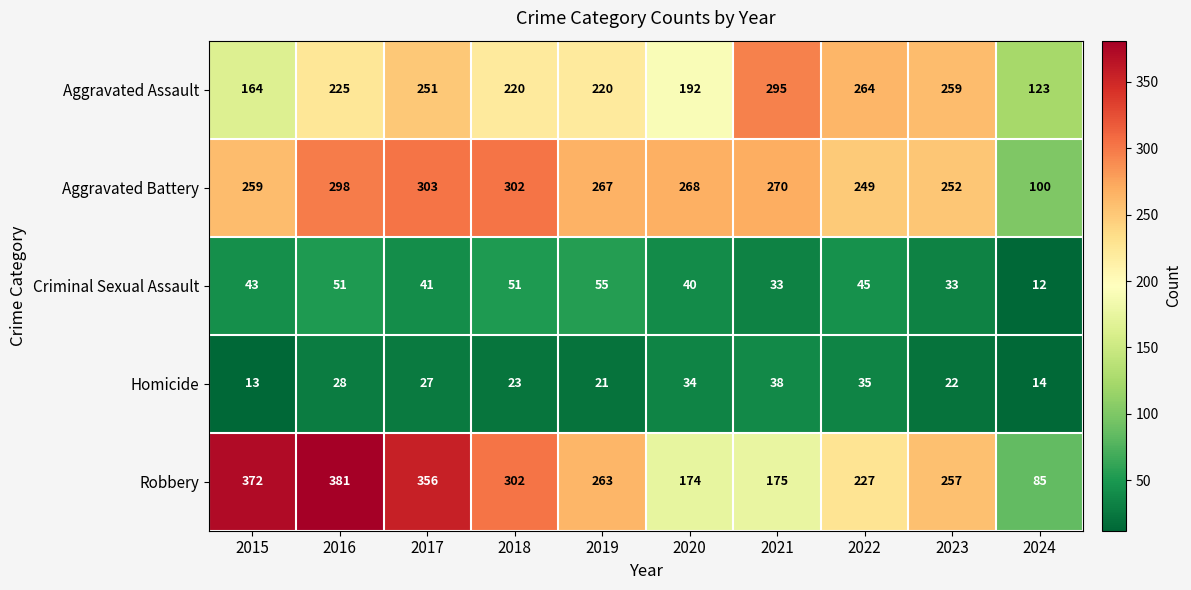

What is the sum of the Robbery values at 2024 and 2020?

259